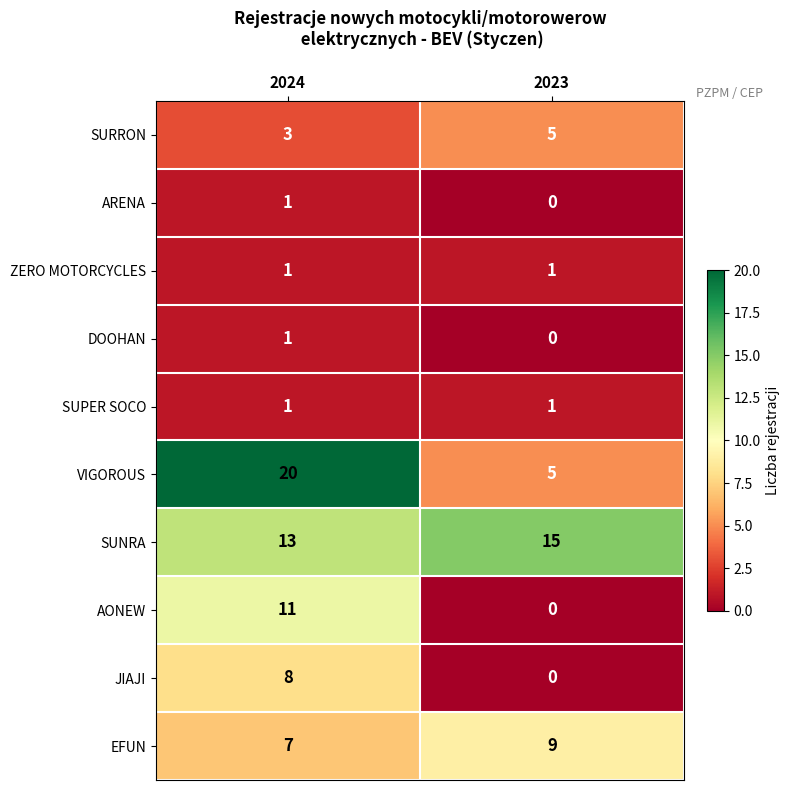

At which category does the chart reach its peak across all series?

2024